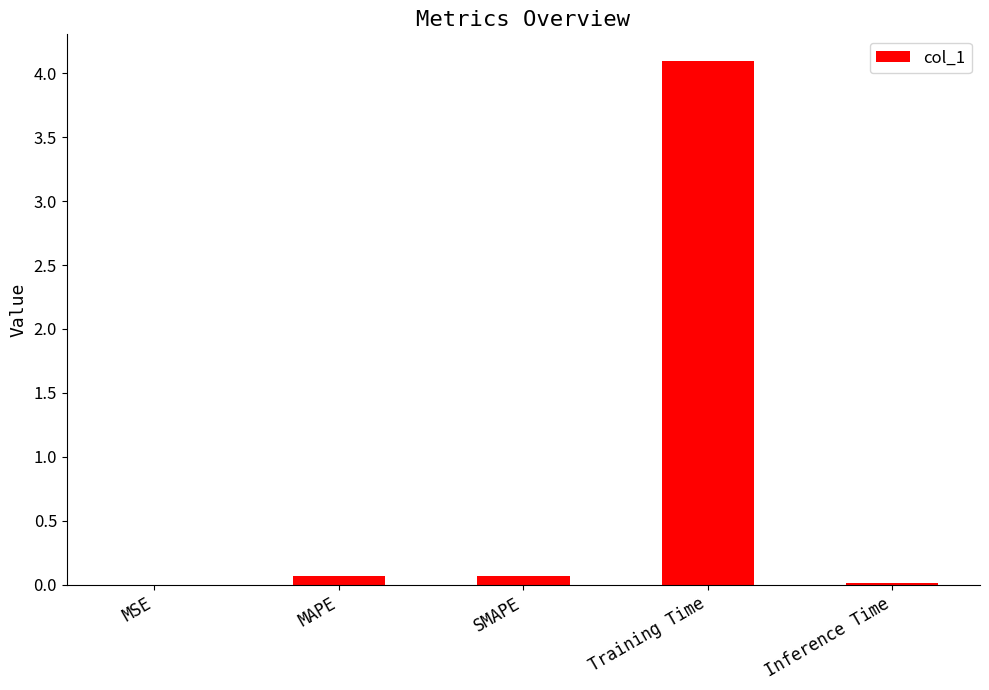

How many data points does each series have?

5